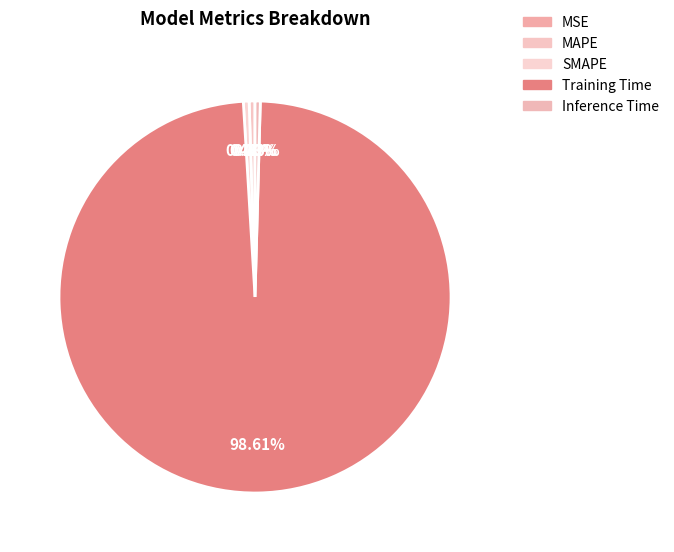

To the nearest percent, what portion does Training Time represent?

99%